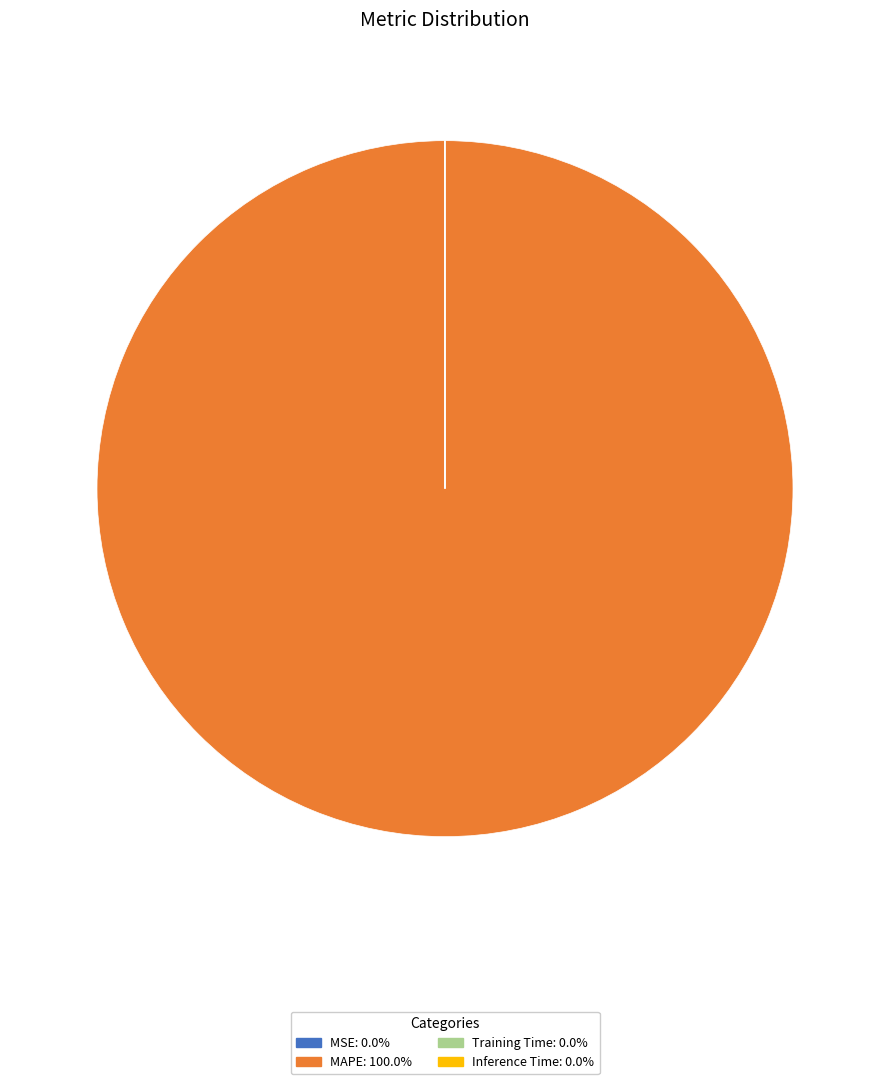

Is there any slice that represents more than half of the pie?

Yes